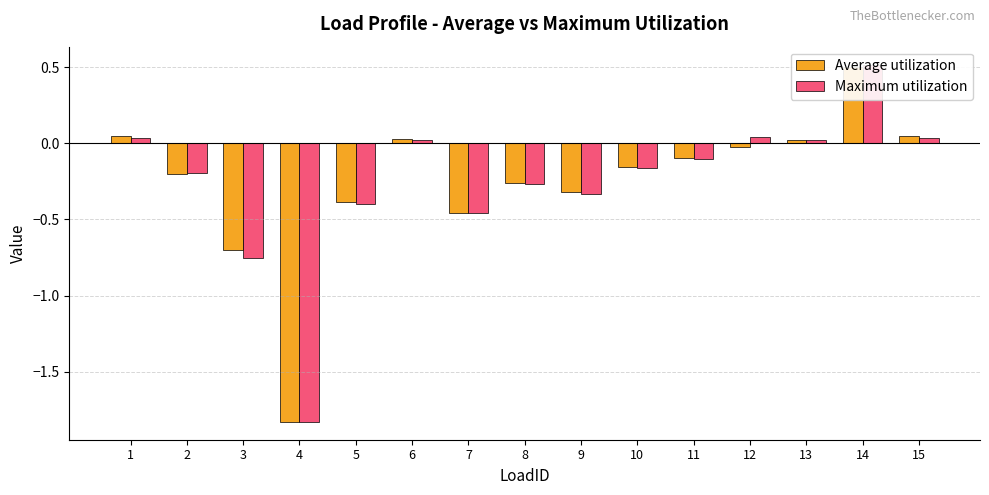

Which series has the widest spread of values?

Maximum utilization